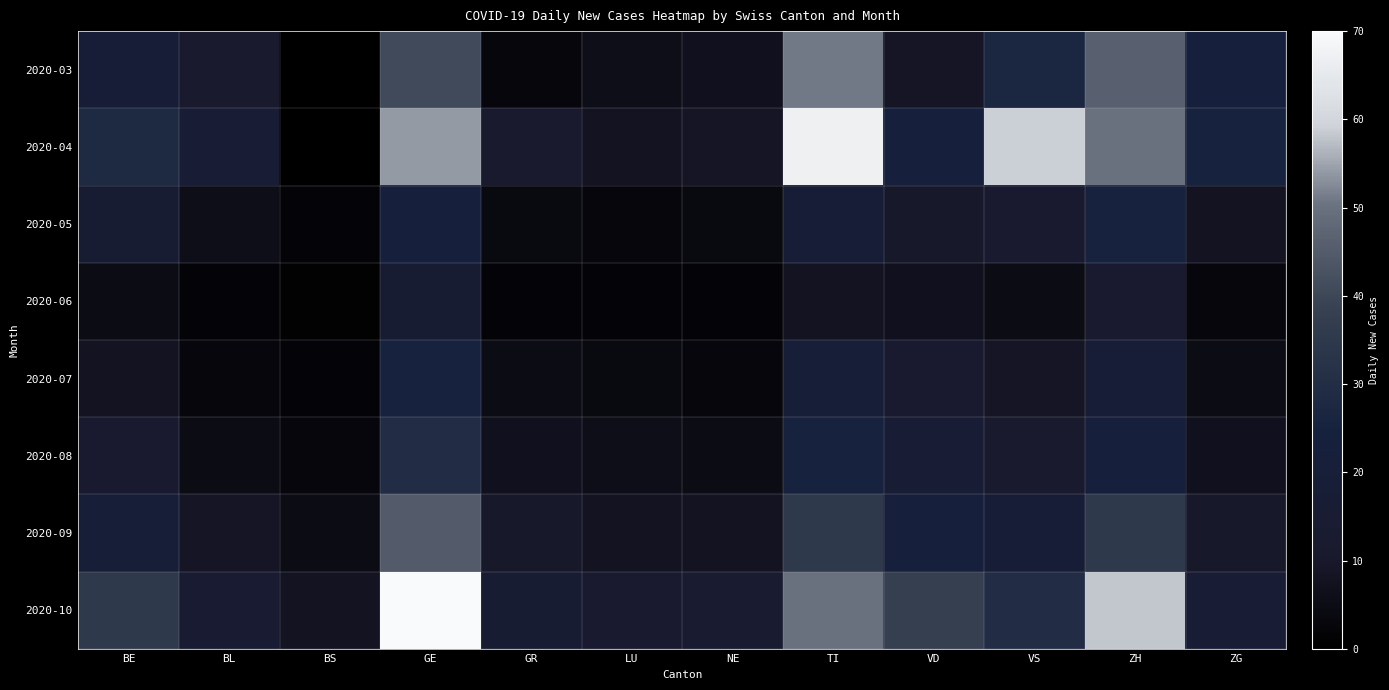

Rank the series at BE from highest to lowest value.

2020-10, 2020-04, 2020-09, 2020-03, 2020-05, 2020-08, 2020-07, 2020-06